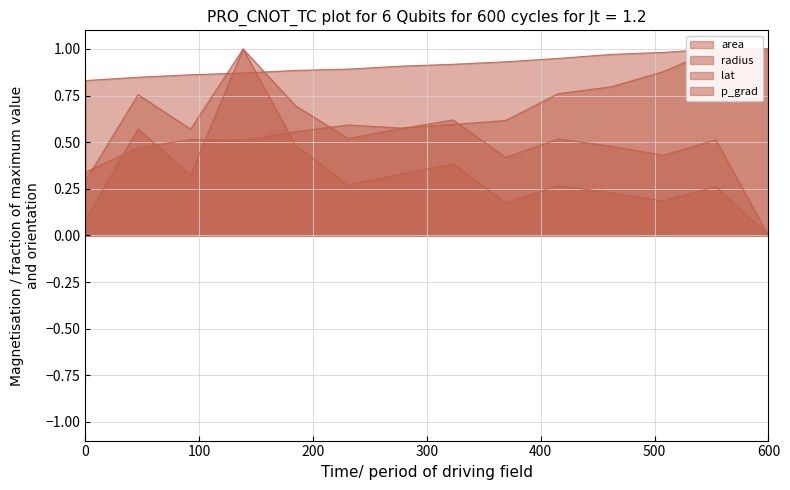

What are all the series names shown in the legend?

area, radius, lat, p_grad